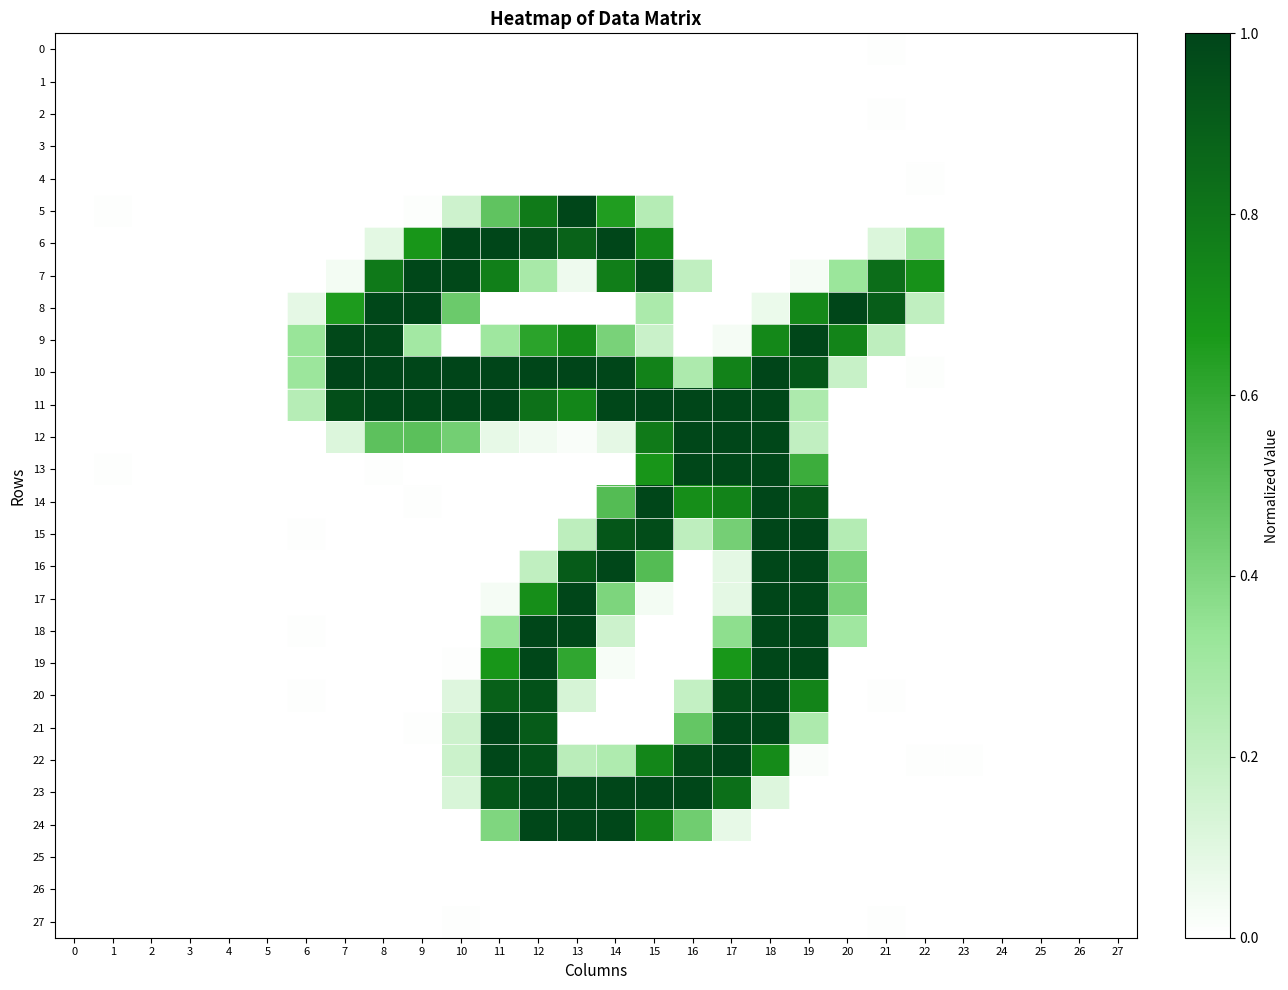

Reading right to left, transcribe all the data shown in this chart.

0: 27=0.0	26=0.0	25=0.0	24=0.0	23=0.0	22=0.0	21=0.0	20=0.0	19=0.0	18=0.0	17=0.0	16=0.0	15=0.0	14=0.0	13=0.0	12=0.0	11=0.0	10=0.0	9=0.0	8=0.0	7=0.0	6=0.0	5=0.0	4=0.0	3=0.0	2=0.0	1=0.0	0=0.0
1: 27=0.0	26=0.0	25=0.0	24=0.0	23=0.0	22=0.0	21=0.0	20=0.0	19=0.0	18=0.0	17=0.0	16=0.0	15=0.0	14=0.0	13=0.0	12=0.0	11=0.0	10=0.0	9=0.0	8=0.0	7=0.0	6=0.0	5=0.0	4=0.0	3=0.0	2=0.0	1=0.0	0=0.0
2: 27=0.0	26=0.0	25=0.0	24=0.0	23=0.0	22=0.0	21=0.0	20=0.0	19=0.0	18=0.0	17=0.0	16=0.0	15=0.0	14=0.0	13=0.0	12=0.0	11=0.0	10=0.0	9=0.0	8=0.0	7=0.0	6=0.0	5=0.0	4=0.0	3=0.0	2=0.0	1=0.0	0=0.0
3: 27=0.0	26=0.0	25=0.0	24=0.0	23=0.0	22=0.0	21=0.0	20=0.0	19=0.0	18=0.0	17=0.0	16=0.0	15=0.0	14=0.0	13=0.0	12=0.0	11=0.0	10=0.0	9=0.0	8=0.0	7=0.0	6=0.0	5=0.0	4=0.0	3=0.0	2=0.0	1=0.0	0=0.0
4: 27=0.0	26=0.0	25=0.0	24=0.0	23=0.0	22=0.0	21=0.0	20=0.0	19=0.0	18=0.0	17=0.0	16=0.0	15=0.0	14=0.0	13=0.0	12=0.0	11=0.0	10=0.0	9=0.0	8=0.0	7=0.0	6=0.0	5=0.0	4=0.0	3=0.0	2=0.0	1=0.0	0=0.0
5: 27=0.0	26=0.0	25=0.0	24=0.0	23=0.0	22=0.0	21=0.0	20=0.0	19=0.0	18=0.0	17=0.0	16=0.0	15=0.2	14=0.6	13=1.0	12=0.8	11=0.5	10=0.2	9=0.0	8=0.0	7=0.0	6=0.0	5=0.0	4=0.0	3=0.0	2=0.0	1=0.0	0=0.0
6: 27=0.0	26=0.0	25=0.0	24=0.0	23=0.0	22=0.3	21=0.1	20=0.0	19=0.0	18=0.0	17=0.0	16=0.0	15=0.7	14=1.0	13=0.9	12=1.0	11=1.0	10=1.0	9=0.7	8=0.1	7=0.0	6=0.0	5=0.0	4=0.0	3=0.0	2=0.0	1=0.0	0=0.0
7: 27=0.0	26=0.0	25=0.0	24=0.0	23=0.0	22=0.7	21=0.8	20=0.3	19=0.0	18=0.0	17=0.0	16=0.2	15=1.0	14=0.8	13=0.1	12=0.3	11=0.8	10=1.0	9=1.0	8=0.8	7=0.0	6=0.0	5=0.0	4=0.0	3=0.0	2=0.0	1=0.0	0=0.0
8: 27=0.0	26=0.0	25=0.0	24=0.0	23=0.0	22=0.2	21=0.9	20=1.0	19=0.7	18=0.1	17=0.0	16=0.0	15=0.3	14=0.0	13=0.0	12=0.0	11=0.0	10=0.5	9=1.0	8=1.0	7=0.7	6=0.1	5=0.0	4=0.0	3=0.0	2=0.0	1=0.0	0=0.0
9: 27=0.0	26=0.0	25=0.0	24=0.0	23=0.0	22=0.0	21=0.2	20=0.7	19=1.0	18=0.7	17=0.0	16=0.0	15=0.2	14=0.4	13=0.7	12=0.6	11=0.3	10=0.0	9=0.3	8=1.0	7=1.0	6=0.3	5=0.0	4=0.0	3=0.0	2=0.0	1=0.0	0=0.0
10: 27=0.0	26=0.0	25=0.0	24=0.0	23=0.0	22=0.0	21=0.0	20=0.2	19=0.9	18=1.0	17=0.8	16=0.3	15=0.8	14=1.0	13=1.0	12=1.0	11=1.0	10=1.0	9=1.0	8=1.0	7=1.0	6=0.3	5=0.0	4=0.0	3=0.0	2=0.0	1=0.0	0=0.0
11: 27=0.0	26=0.0	25=0.0	24=0.0	23=0.0	22=0.0	21=0.0	20=0.0	19=0.3	18=1.0	17=1.0	16=1.0	15=1.0	14=1.0	13=0.7	12=0.8	11=1.0	10=1.0	9=1.0	8=1.0	7=1.0	6=0.2	5=0.0	4=0.0	3=0.0	2=0.0	1=0.0	0=0.0
12: 27=0.0	26=0.0	25=0.0	24=0.0	23=0.0	22=0.0	21=0.0	20=0.0	19=0.2	18=1.0	17=1.0	16=1.0	15=0.8	14=0.1	13=0.0	12=0.0	11=0.1	10=0.4	9=0.5	8=0.5	7=0.1	6=0.0	5=0.0	4=0.0	3=0.0	2=0.0	1=0.0	0=0.0
13: 27=0.0	26=0.0	25=0.0	24=0.0	23=0.0	22=0.0	21=0.0	20=0.0	19=0.6	18=1.0	17=1.0	16=1.0	15=0.7	14=0.0	13=0.0	12=0.0	11=0.0	10=0.0	9=0.0	8=0.0	7=0.0	6=0.0	5=0.0	4=0.0	3=0.0	2=0.0	1=0.0	0=0.0
14: 27=0.0	26=0.0	25=0.0	24=0.0	23=0.0	22=0.0	21=0.0	20=0.0	19=0.9	18=1.0	17=0.8	16=0.7	15=1.0	14=0.5	13=0.0	12=0.0	11=0.0	10=0.0	9=0.0	8=0.0	7=0.0	6=0.0	5=0.0	4=0.0	3=0.0	2=0.0	1=0.0	0=0.0
15: 27=0.0	26=0.0	25=0.0	24=0.0	23=0.0	22=0.0	21=0.0	20=0.2	19=1.0	18=1.0	17=0.4	16=0.2	15=1.0	14=0.9	13=0.2	12=0.0	11=0.0	10=0.0	9=0.0	8=0.0	7=0.0	6=0.0	5=0.0	4=0.0	3=0.0	2=0.0	1=0.0	0=0.0
16: 27=0.0	26=0.0	25=0.0	24=0.0	23=0.0	22=0.0	21=0.0	20=0.4	19=1.0	18=1.0	17=0.1	16=0.0	15=0.5	14=1.0	13=0.9	12=0.2	11=0.0	10=0.0	9=0.0	8=0.0	7=0.0	6=0.0	5=0.0	4=0.0	3=0.0	2=0.0	1=0.0	0=0.0
17: 27=0.0	26=0.0	25=0.0	24=0.0	23=0.0	22=0.0	21=0.0	20=0.4	19=1.0	18=1.0	17=0.1	16=0.0	15=0.0	14=0.4	13=1.0	12=0.7	11=0.0	10=0.0	9=0.0	8=0.0	7=0.0	6=0.0	5=0.0	4=0.0	3=0.0	2=0.0	1=0.0	0=0.0
18: 27=0.0	26=0.0	25=0.0	24=0.0	23=0.0	22=0.0	21=0.0	20=0.3	19=1.0	18=1.0	17=0.4	16=0.0	15=0.0	14=0.2	13=1.0	12=1.0	11=0.3	10=0.0	9=0.0	8=0.0	7=0.0	6=0.0	5=0.0	4=0.0	3=0.0	2=0.0	1=0.0	0=0.0
19: 27=0.0	26=0.0	25=0.0	24=0.0	23=0.0	22=0.0	21=0.0	20=0.0	19=1.0	18=1.0	17=0.7	16=0.0	15=0.0	14=0.0	13=0.6	12=1.0	11=0.7	10=0.0	9=0.0	8=0.0	7=0.0	6=0.0	5=0.0	4=0.0	3=0.0	2=0.0	1=0.0	0=0.0
20: 27=0.0	26=0.0	25=0.0	24=0.0	23=0.0	22=0.0	21=0.0	20=0.0	19=0.7	18=1.0	17=1.0	16=0.2	15=0.0	14=0.0	13=0.1	12=0.9	11=0.9	10=0.1	9=0.0	8=0.0	7=0.0	6=0.0	5=0.0	4=0.0	3=0.0	2=0.0	1=0.0	0=0.0
21: 27=0.0	26=0.0	25=0.0	24=0.0	23=0.0	22=0.0	21=0.0	20=0.0	19=0.3	18=1.0	17=1.0	16=0.5	15=0.0	14=0.0	13=0.0	12=0.9	11=1.0	10=0.2	9=0.0	8=0.0	7=0.0	6=0.0	5=0.0	4=0.0	3=0.0	2=0.0	1=0.0	0=0.0
22: 27=0.0	26=0.0	25=0.0	24=0.0	23=0.0	22=0.0	21=0.0	20=0.0	19=0.0	18=0.7	17=1.0	16=1.0	15=0.7	14=0.3	13=0.2	12=0.9	11=1.0	10=0.2	9=0.0	8=0.0	7=0.0	6=0.0	5=0.0	4=0.0	3=0.0	2=0.0	1=0.0	0=0.0
23: 27=0.0	26=0.0	25=0.0	24=0.0	23=0.0	22=0.0	21=0.0	20=0.0	19=0.0	18=0.1	17=0.8	16=1.0	15=1.0	14=1.0	13=1.0	12=1.0	11=0.9	10=0.1	9=0.0	8=0.0	7=0.0	6=0.0	5=0.0	4=0.0	3=0.0	2=0.0	1=0.0	0=0.0
24: 27=0.0	26=0.0	25=0.0	24=0.0	23=0.0	22=0.0	21=0.0	20=0.0	19=0.0	18=0.0	17=0.1	16=0.4	15=0.7	14=1.0	13=1.0	12=1.0	11=0.4	10=0.0	9=0.0	8=0.0	7=0.0	6=0.0	5=0.0	4=0.0	3=0.0	2=0.0	1=0.0	0=0.0
25: 27=0.0	26=0.0	25=0.0	24=0.0	23=0.0	22=0.0	21=0.0	20=0.0	19=0.0	18=0.0	17=0.0	16=0.0	15=0.0	14=0.0	13=0.0	12=0.0	11=0.0	10=0.0	9=0.0	8=0.0	7=0.0	6=0.0	5=0.0	4=0.0	3=0.0	2=0.0	1=0.0	0=0.0
26: 27=0.0	26=0.0	25=0.0	24=0.0	23=0.0	22=0.0	21=0.0	20=0.0	19=0.0	18=0.0	17=0.0	16=0.0	15=0.0	14=0.0	13=0.0	12=0.0	11=0.0	10=0.0	9=0.0	8=0.0	7=0.0	6=0.0	5=0.0	4=0.0	3=0.0	2=0.0	1=0.0	0=0.0
27: 27=0.0	26=0.0	25=0.0	24=0.0	23=0.0	22=0.0	21=0.0	20=0.0	19=0.0	18=0.0	17=0.0	16=0.0	15=0.0	14=0.0	13=0.0	12=0.0	11=0.0	10=0.0	9=0.0	8=0.0	7=0.0	6=0.0	5=0.0	4=0.0	3=0.0	2=0.0	1=0.0	0=0.0